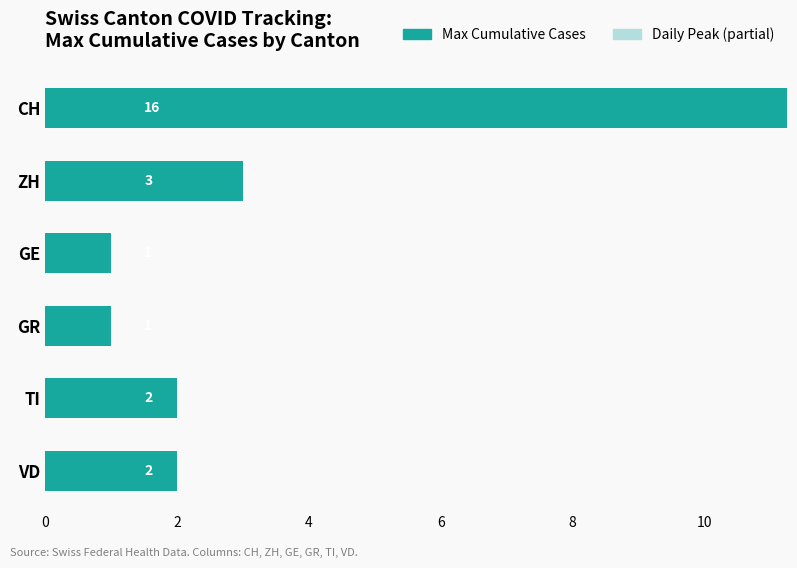

How many data points in Max Cumulative Cases are less than 2?

2